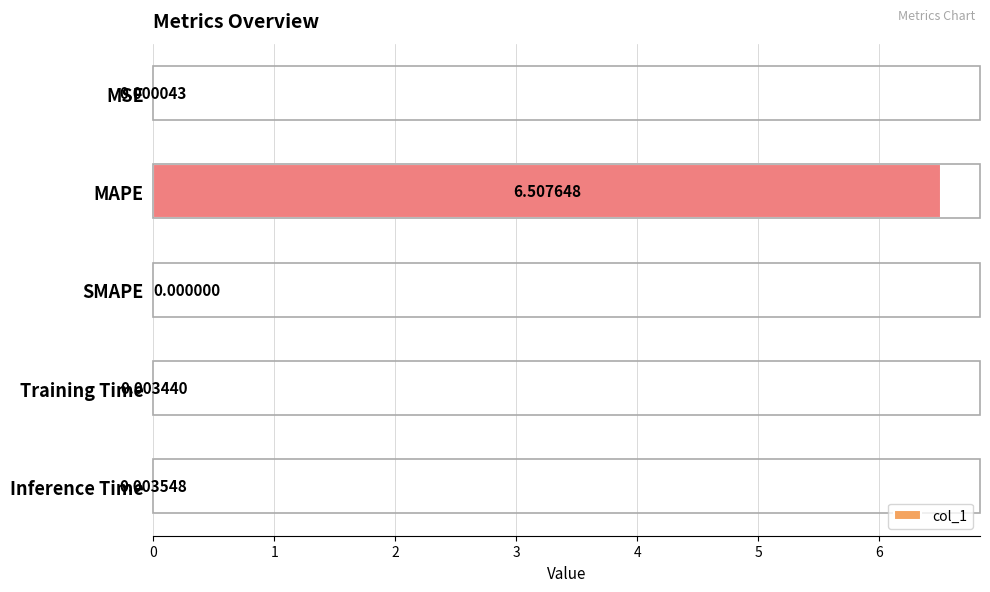

Which has a higher value, MAPE or SMAPE?

MAPE